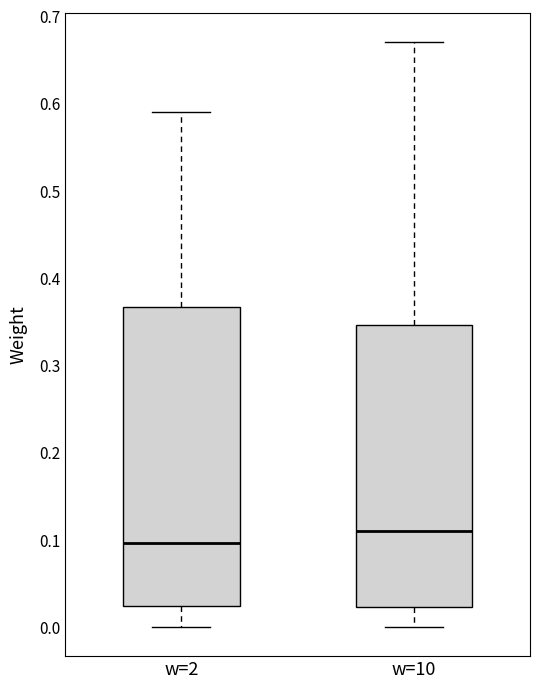

Reading left to right, transcribe this box plot: for each box, give where its median line is, the range the box spans, and where its two whiskers end, as read against the y-axis. The values are not printed on the chart, so give them approximately, as read against the axis.

w=2: median 0.10, box 0.02 to 0.37, whiskers 0.00 to 0.59
w=10: median 0.11, box 0.02 to 0.35, whiskers 0.00 to 0.67